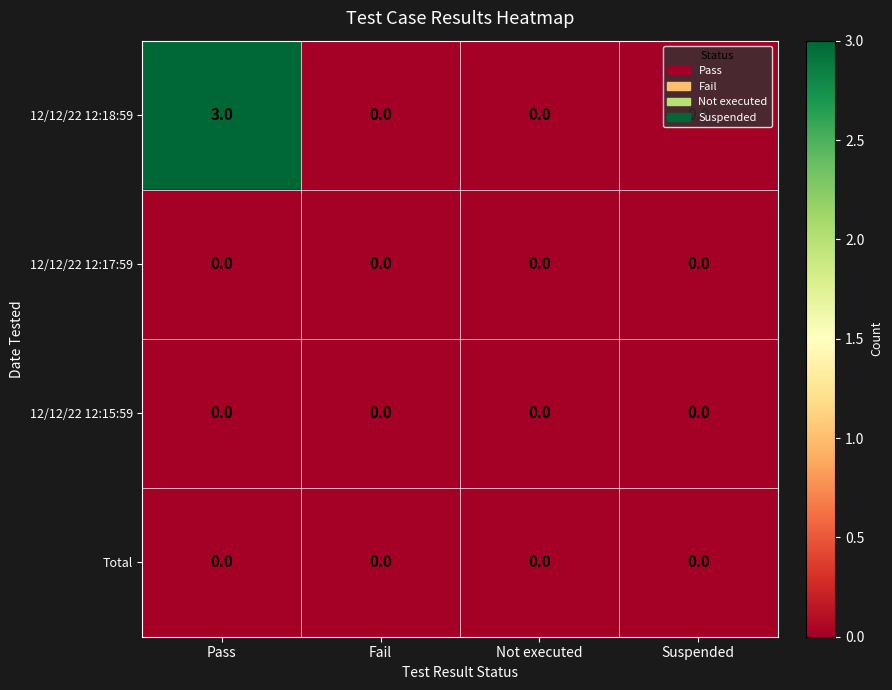

What is the difference between the 12/12/22 12:18:59 values at Not executed and Pass?

3